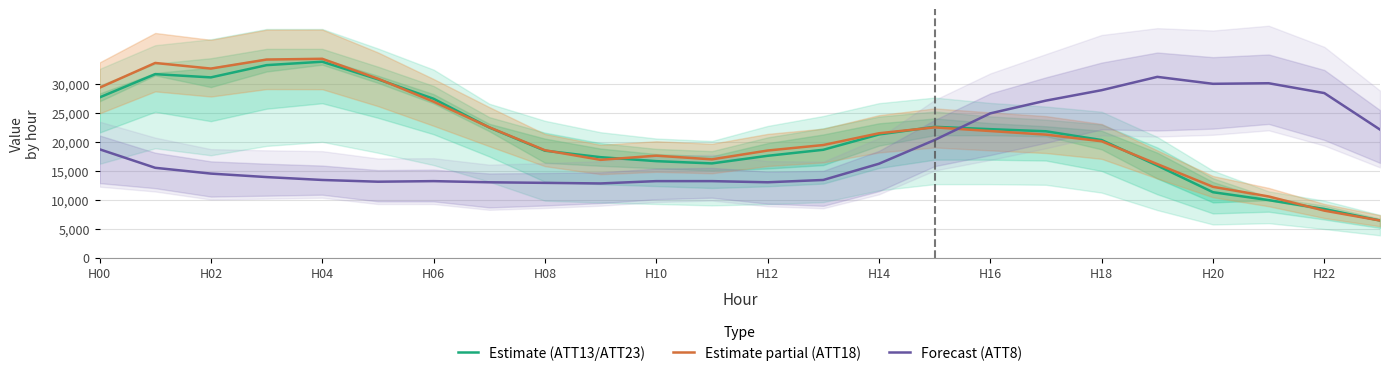

The value of Forecast (ATT8) at H14 is 23021.2. True or false?

False